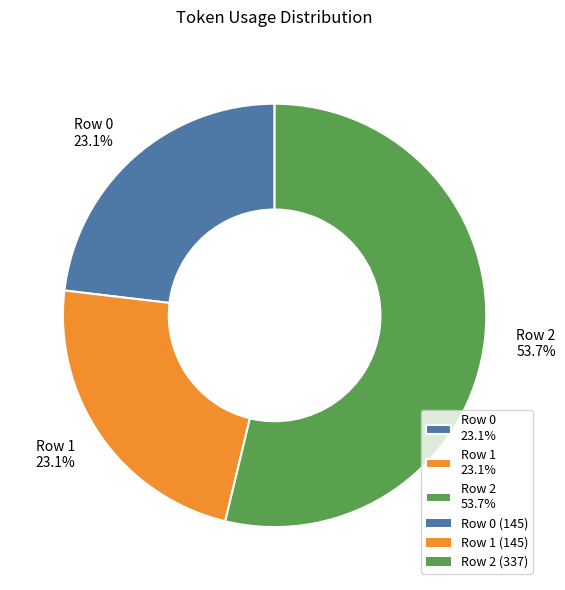

What percentage is the Row 1 slice, to the nearest percent?

23%